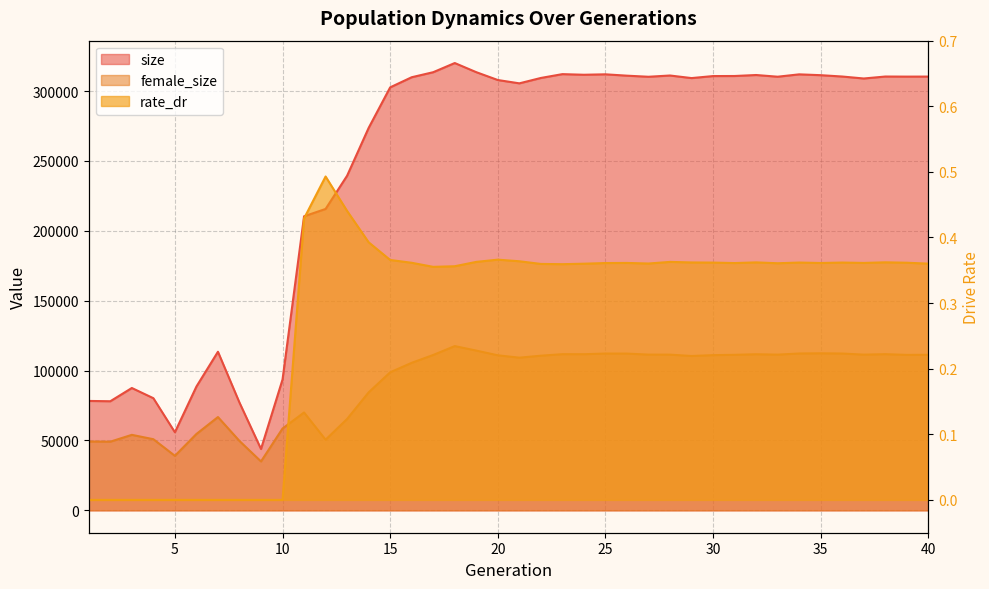

How many lines are shown in the chart?

3